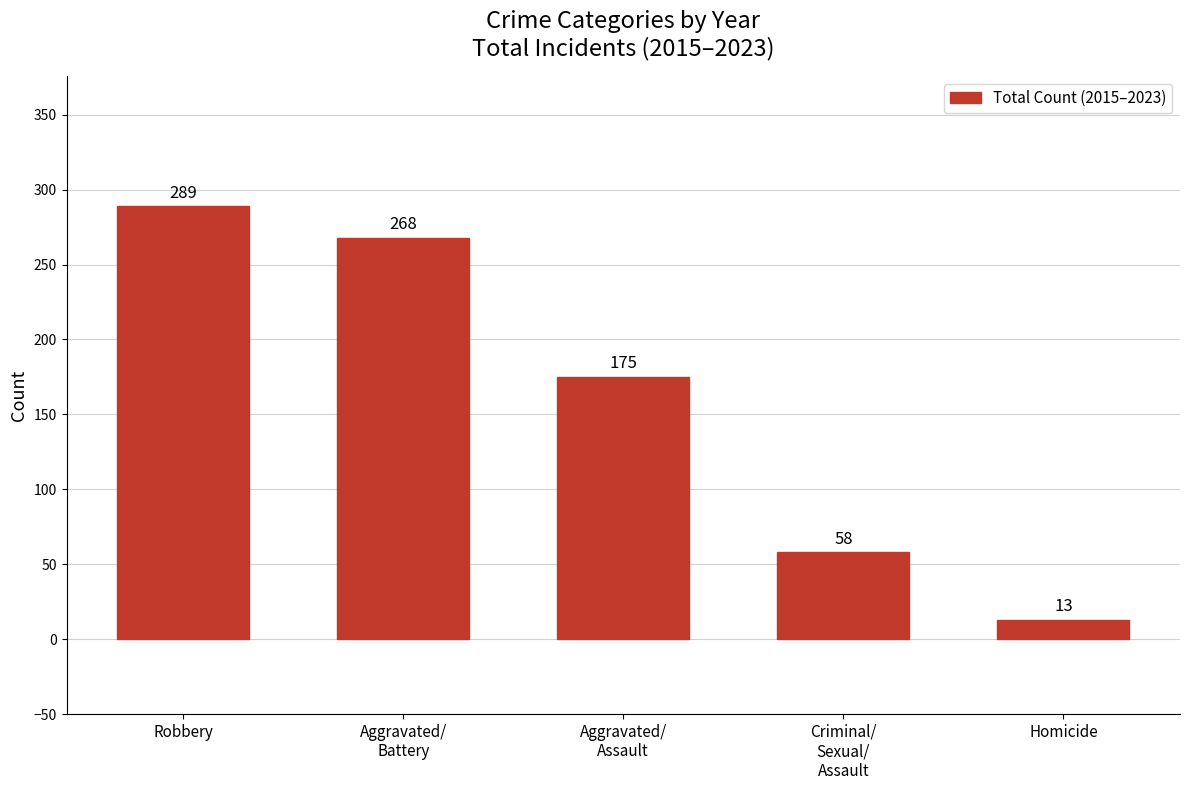

Are the bars horizontal?

No